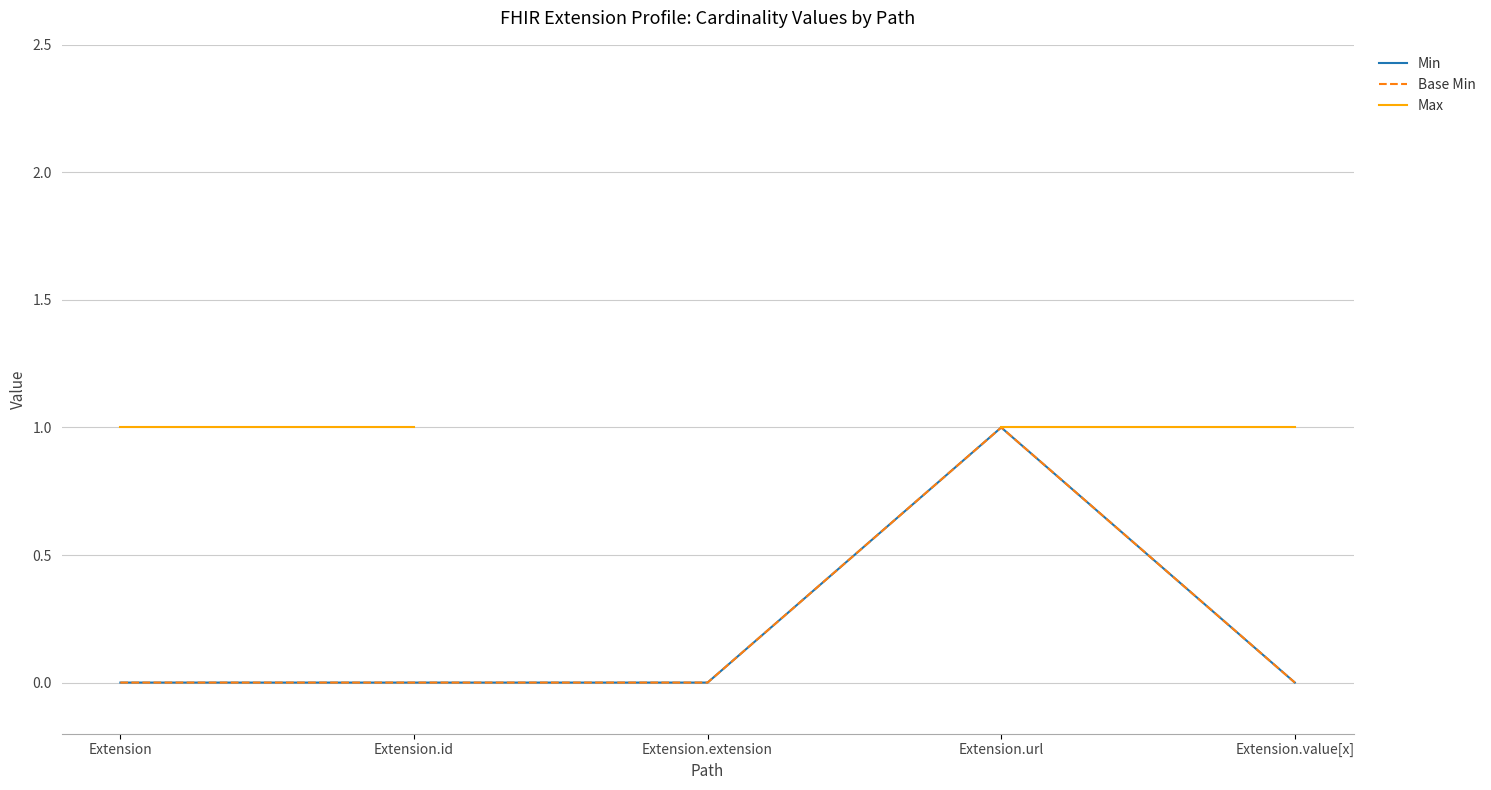

Rank the categories by Max value from highest to lowest.

Extension, Extension.id, Extension.extension, Extension.url, Extension.value[x]